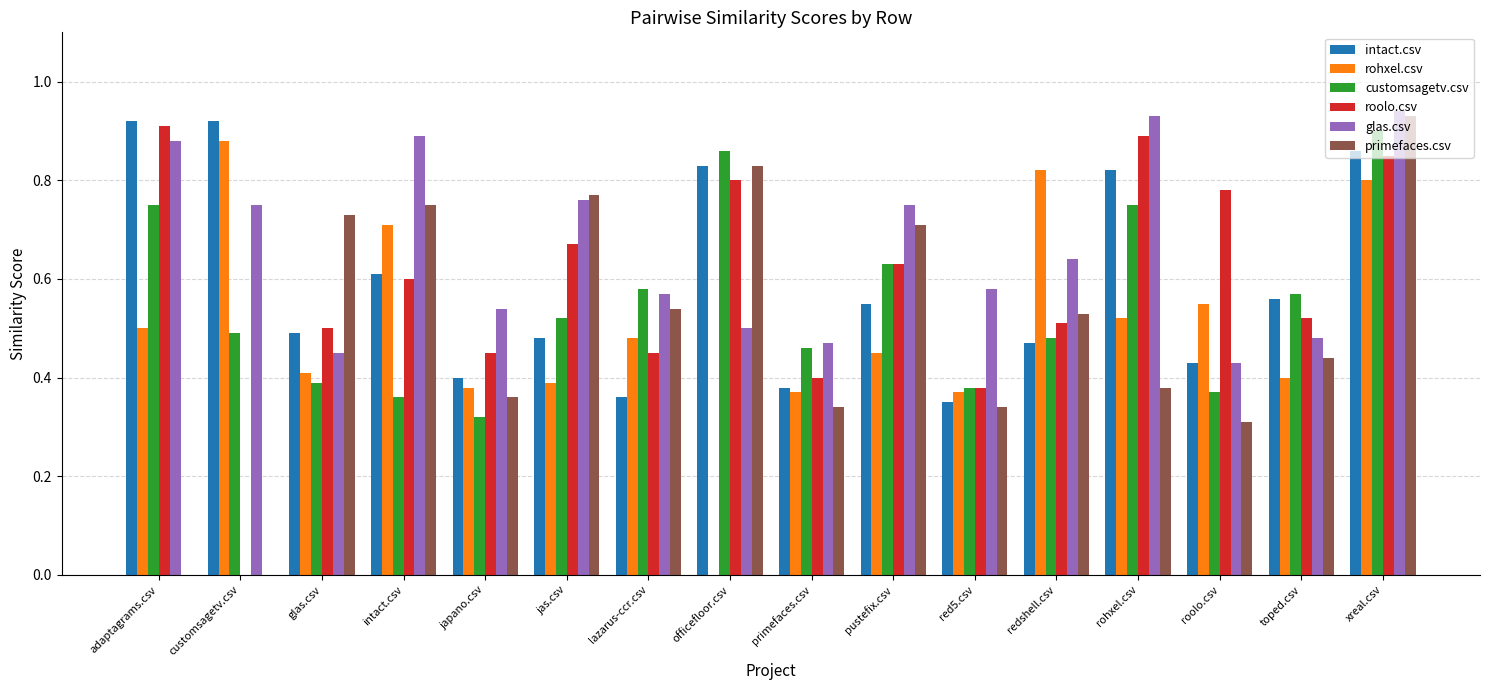

What are all the series names shown in the legend?

intact.csv, rohxel.csv, customsagetv.csv, roolo.csv, glas.csv, primefaces.csv